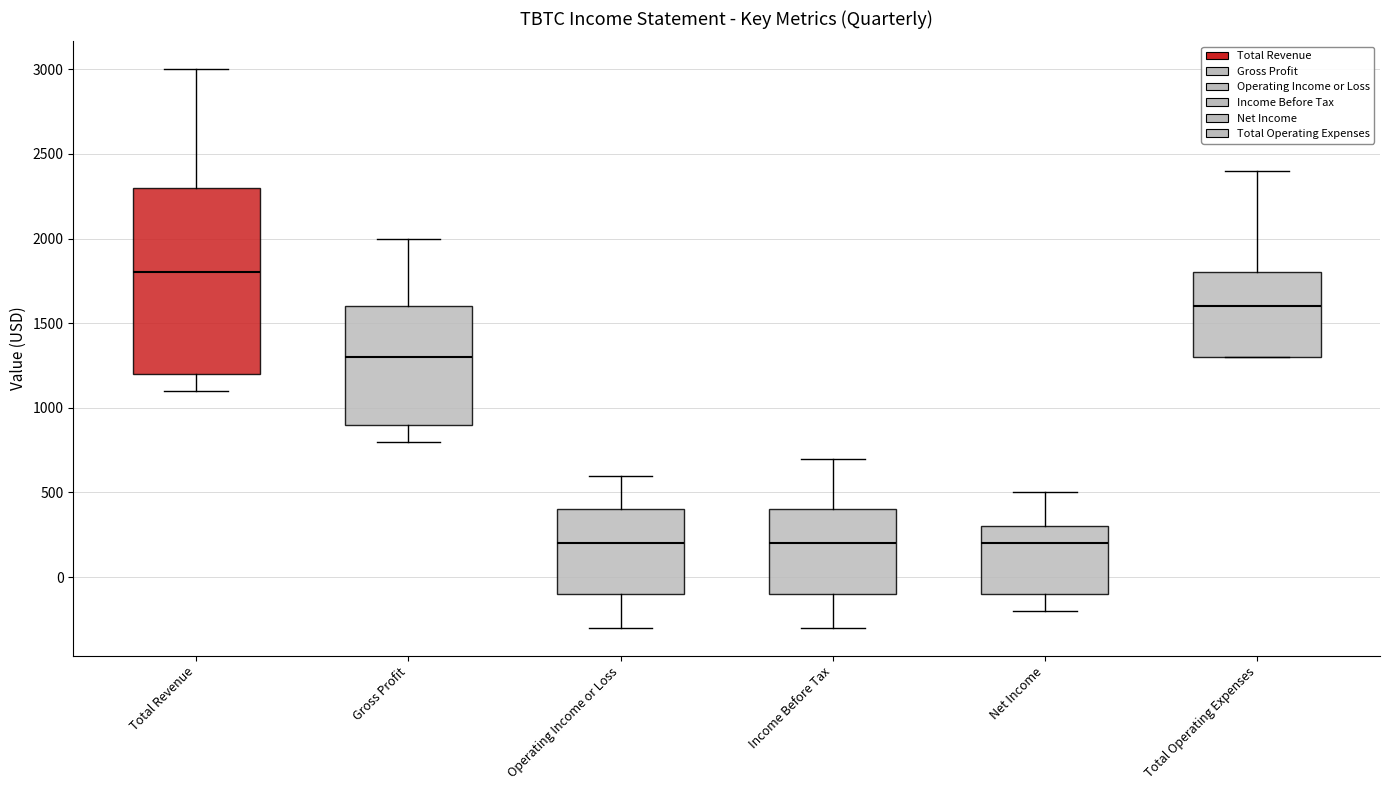

Which box's median line is the highest?

Total Revenue